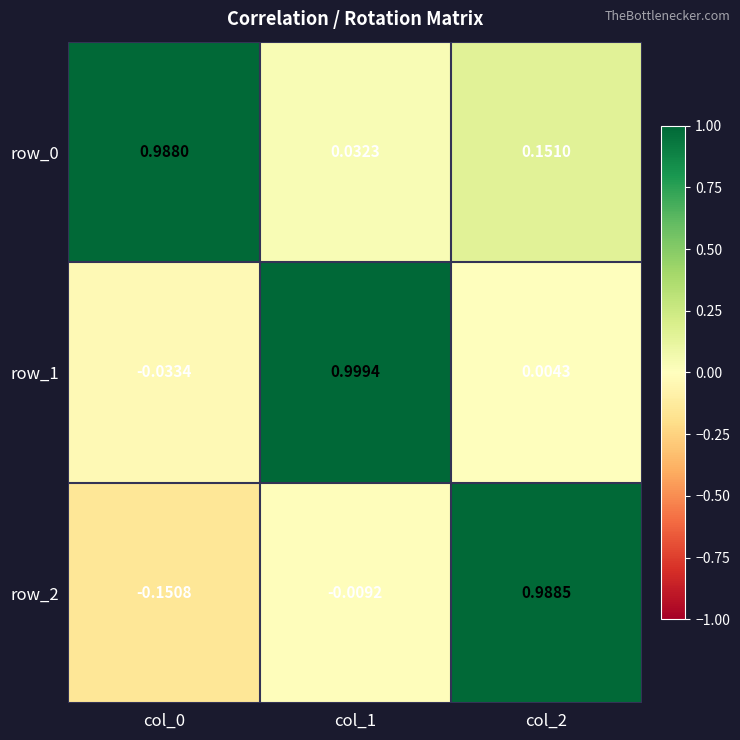

Is the value of row_2 at col_0 greater than the value of row_1 at col_0?

No